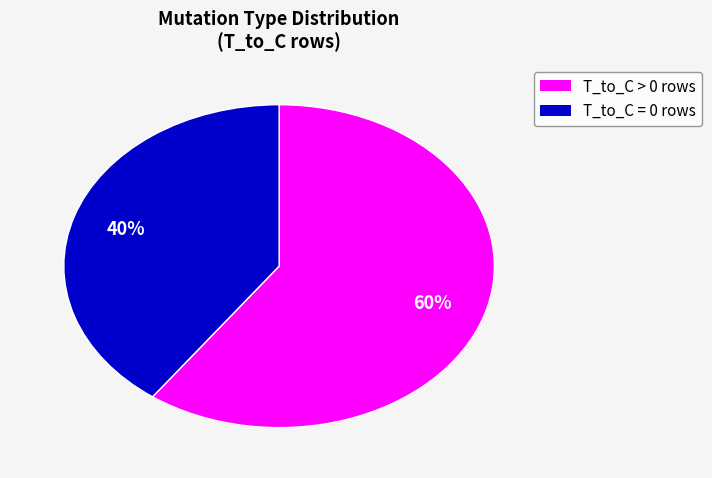

To the nearest percent, what is the difference between the largest and smallest slice percentages?

20%